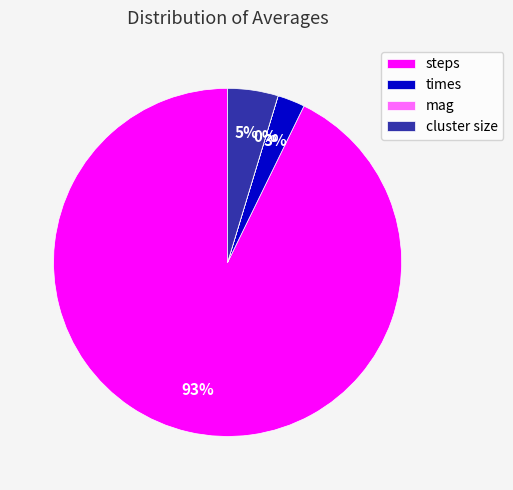

True or false: times accounts for 15% of the total.

False